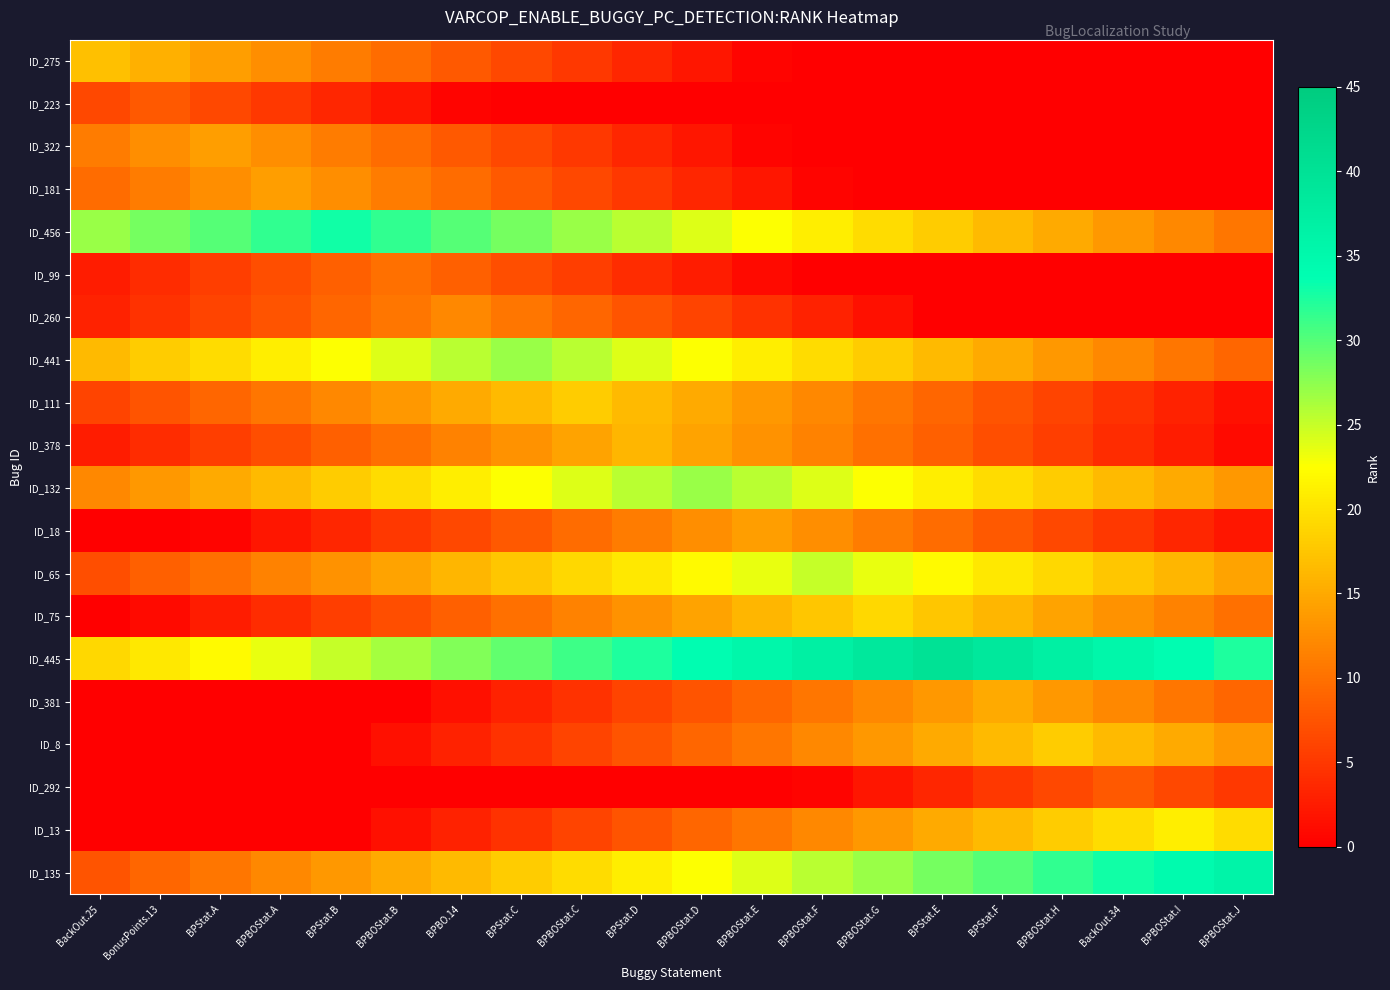

Reading left to right, extract all data points from this chart.

ID_275: BackOut.25=17.0	BonusPoints.13=15.5	BPStat.A=14.0	BPBOStat.A=12.5	BPStat.B=11.0	BPBOStat.B=9.5	BPBO.14=8.0	BPStat.C=6.5	BPBOStat.C=5.0	BPStat.D=3.5	BPBOStat.D=2.0	BPBOStat.E=0.5	BPBOStat.F=0.0	BPBOStat.G=0.0	BPStat.E=0.0	BPStat.F=0.0	BPBOStat.H=0.0	BackOut.34=0.0	BPBOStat.I=0.0	BPBOStat.J=0.0
ID_223: BackOut.25=6.5	BonusPoints.13=8.0	BPStat.A=6.5	BPBOStat.A=5.0	BPStat.B=3.5	BPBOStat.B=2.0	BPBO.14=0.5	BPStat.C=0.0	BPBOStat.C=0.0	BPStat.D=0.0	BPBOStat.D=0.0	BPBOStat.E=0.0	BPBOStat.F=0.0	BPBOStat.G=0.0	BPStat.E=0.0	BPStat.F=0.0	BPBOStat.H=0.0	BackOut.34=0.0	BPBOStat.I=0.0	BPBOStat.J=0.0
ID_322: BackOut.25=11.0	BonusPoints.13=12.5	BPStat.A=14.0	BPBOStat.A=12.5	BPStat.B=11.0	BPBOStat.B=9.5	BPBO.14=8.0	BPStat.C=6.5	BPBOStat.C=5.0	BPStat.D=3.5	BPBOStat.D=2.0	BPBOStat.E=0.5	BPBOStat.F=0.0	BPBOStat.G=0.0	BPStat.E=0.0	BPStat.F=0.0	BPBOStat.H=0.0	BackOut.34=0.0	BPBOStat.I=0.0	BPBOStat.J=0.0
ID_181: BackOut.25=9.5	BonusPoints.13=11.0	BPStat.A=12.5	BPBOStat.A=14.0	BPStat.B=12.5	BPBOStat.B=11.0	BPBO.14=9.5	BPStat.C=8.0	BPBOStat.C=6.5	BPStat.D=5.0	BPBOStat.D=3.5	BPBOStat.E=2.0	BPBOStat.F=0.5	BPBOStat.G=0.0	BPStat.E=0.0	BPStat.F=0.0	BPBOStat.H=0.0	BackOut.34=0.0	BPBOStat.I=0.0	BPBOStat.J=0.0
ID_456: BackOut.25=27.0	BonusPoints.13=28.5	BPStat.A=30.0	BPBOStat.A=31.5	BPStat.B=33.0	BPBOStat.B=31.5	BPBO.14=30.0	BPStat.C=28.5	BPBOStat.C=27.0	BPStat.D=25.5	BPBOStat.D=24.0	BPBOStat.E=22.5	BPBOStat.F=21.0	BPBOStat.G=19.5	BPStat.E=18.0	BPStat.F=16.5	BPBOStat.H=15.0	BackOut.34=13.5	BPBOStat.I=12.0	BPBOStat.J=10.5
ID_99: BackOut.25=2.5	BonusPoints.13=4.0	BPStat.A=5.5	BPBOStat.A=7.0	BPStat.B=8.5	BPBOStat.B=10.0	BPBO.14=8.5	BPStat.C=7.0	BPBOStat.C=5.5	BPStat.D=4.0	BPBOStat.D=2.5	BPBOStat.E=1.0	BPBOStat.F=0.0	BPBOStat.G=0.0	BPStat.E=0.0	BPStat.F=0.0	BPBOStat.H=0.0	BackOut.34=0.0	BPBOStat.I=0.0	BPBOStat.J=0.0
ID_260: BackOut.25=3.0	BonusPoints.13=4.5	BPStat.A=6.0	BPBOStat.A=7.5	BPStat.B=9.0	BPBOStat.B=10.5	BPBO.14=12.0	BPStat.C=10.5	BPBOStat.C=9.0	BPStat.D=7.5	BPBOStat.D=6.0	BPBOStat.E=4.5	BPBOStat.F=3.0	BPBOStat.G=1.5	BPStat.E=0.0	BPStat.F=0.0	BPBOStat.H=0.0	BackOut.34=0.0	BPBOStat.I=0.0	BPBOStat.J=0.0
ID_441: BackOut.25=16.5	BonusPoints.13=18.0	BPStat.A=19.5	BPBOStat.A=21.0	BPStat.B=22.5	BPBOStat.B=24.0	BPBO.14=25.5	BPStat.C=27.0	BPBOStat.C=25.5	BPStat.D=24.0	BPBOStat.D=22.5	BPBOStat.E=21.0	BPBOStat.F=19.5	BPBOStat.G=18.0	BPStat.E=16.5	BPStat.F=15.0	BPBOStat.H=13.5	BackOut.34=12.0	BPBOStat.I=10.5	BPBOStat.J=9.0
ID_111: BackOut.25=6.0	BonusPoints.13=7.5	BPStat.A=9.0	BPBOStat.A=10.5	BPStat.B=12.0	BPBOStat.B=13.5	BPBO.14=15.0	BPStat.C=16.5	BPBOStat.C=18.0	BPStat.D=16.5	BPBOStat.D=15.0	BPBOStat.E=13.5	BPBOStat.F=12.0	BPBOStat.G=10.5	BPStat.E=9.0	BPStat.F=7.5	BPBOStat.H=6.0	BackOut.34=4.5	BPBOStat.I=3.0	BPBOStat.J=1.5
ID_378: BackOut.25=2.5	BonusPoints.13=4.0	BPStat.A=5.5	BPBOStat.A=7.0	BPStat.B=8.5	BPBOStat.B=10.0	BPBO.14=11.5	BPStat.C=13.0	BPBOStat.C=14.5	BPStat.D=16.0	BPBOStat.D=14.5	BPBOStat.E=13.0	BPBOStat.F=11.5	BPBOStat.G=10.0	BPStat.E=8.5	BPStat.F=7.0	BPBOStat.H=5.5	BackOut.34=4.0	BPBOStat.I=2.5	BPBOStat.J=1.0
ID_132: BackOut.25=12.0	BonusPoints.13=13.5	BPStat.A=15.0	BPBOStat.A=16.5	BPStat.B=18.0	BPBOStat.B=19.5	BPBO.14=21.0	BPStat.C=22.5	BPBOStat.C=24.0	BPStat.D=25.5	BPBOStat.D=27.0	BPBOStat.E=25.5	BPBOStat.F=24.0	BPBOStat.G=22.5	BPStat.E=21.0	BPStat.F=19.5	BPBOStat.H=18.0	BackOut.34=16.5	BPBOStat.I=15.0	BPBOStat.J=13.5
ID_18: BackOut.25=0.0	BonusPoints.13=0.0	BPStat.A=0.5	BPBOStat.A=2.0	BPStat.B=3.5	BPBOStat.B=5.0	BPBO.14=6.5	BPStat.C=8.0	BPBOStat.C=9.5	BPStat.D=11.0	BPBOStat.D=12.5	BPBOStat.E=14.0	BPBOStat.F=12.5	BPBOStat.G=11.0	BPStat.E=9.5	BPStat.F=8.0	BPBOStat.H=6.5	BackOut.34=5.0	BPBOStat.I=3.5	BPBOStat.J=2.0
ID_65: BackOut.25=7.0	BonusPoints.13=8.5	BPStat.A=10.0	BPBOStat.A=11.5	BPStat.B=13.0	BPBOStat.B=14.5	BPBO.14=16.0	BPStat.C=17.5	BPBOStat.C=19.0	BPStat.D=20.5	BPBOStat.D=22.0	BPBOStat.E=23.5	BPBOStat.F=25.0	BPBOStat.G=23.5	BPStat.E=22.0	BPStat.F=20.5	BPBOStat.H=19.0	BackOut.34=17.5	BPBOStat.I=16.0	BPBOStat.J=14.5
ID_75: BackOut.25=0.0	BonusPoints.13=1.0	BPStat.A=2.5	BPBOStat.A=4.0	BPStat.B=5.5	BPBOStat.B=7.0	BPBO.14=8.5	BPStat.C=10.0	BPBOStat.C=11.5	BPStat.D=13.0	BPBOStat.D=14.5	BPBOStat.E=16.0	BPBOStat.F=17.5	BPBOStat.G=19.0	BPStat.E=17.5	BPStat.F=16.0	BPBOStat.H=14.5	BackOut.34=13.0	BPBOStat.I=11.5	BPBOStat.J=10.0
ID_445: BackOut.25=19.0	BonusPoints.13=20.5	BPStat.A=22.0	BPBOStat.A=23.5	BPStat.B=25.0	BPBOStat.B=26.5	BPBO.14=28.0	BPStat.C=29.5	BPBOStat.C=31.0	BPStat.D=32.5	BPBOStat.D=34.0	BPBOStat.E=35.5	BPBOStat.F=37.0	BPBOStat.G=38.5	BPStat.E=40.0	BPStat.F=38.5	BPBOStat.H=37.0	BackOut.34=35.5	BPBOStat.I=34.0	BPBOStat.J=32.5
ID_381: BackOut.25=0.0	BonusPoints.13=0.0	BPStat.A=0.0	BPBOStat.A=0.0	BPStat.B=0.0	BPBOStat.B=0.0	BPBO.14=1.5	BPStat.C=3.0	BPBOStat.C=4.5	BPStat.D=6.0	BPBOStat.D=7.5	BPBOStat.E=9.0	BPBOStat.F=10.5	BPBOStat.G=12.0	BPStat.E=13.5	BPStat.F=15.0	BPBOStat.H=13.5	BackOut.34=12.0	BPBOStat.I=10.5	BPBOStat.J=9.0
ID_8: BackOut.25=0.0	BonusPoints.13=0.0	BPStat.A=0.0	BPBOStat.A=0.0	BPStat.B=0.0	BPBOStat.B=1.5	BPBO.14=3.0	BPStat.C=4.5	BPBOStat.C=6.0	BPStat.D=7.5	BPBOStat.D=9.0	BPBOStat.E=10.5	BPBOStat.F=12.0	BPBOStat.G=13.5	BPStat.E=15.0	BPStat.F=16.5	BPBOStat.H=18.0	BackOut.34=16.5	BPBOStat.I=15.0	BPBOStat.J=13.5
ID_292: BackOut.25=0.0	BonusPoints.13=0.0	BPStat.A=0.0	BPBOStat.A=0.0	BPStat.B=0.0	BPBOStat.B=0.0	BPBO.14=0.0	BPStat.C=0.0	BPBOStat.C=0.0	BPStat.D=0.0	BPBOStat.D=0.0	BPBOStat.E=0.0	BPBOStat.F=0.5	BPBOStat.G=2.0	BPStat.E=3.5	BPStat.F=5.0	BPBOStat.H=6.5	BackOut.34=8.0	BPBOStat.I=6.5	BPBOStat.J=5.0
ID_13: BackOut.25=0.0	BonusPoints.13=0.0	BPStat.A=0.0	BPBOStat.A=0.0	BPStat.B=0.0	BPBOStat.B=1.5	BPBO.14=3.0	BPStat.C=4.5	BPBOStat.C=6.0	BPStat.D=7.5	BPBOStat.D=9.0	BPBOStat.E=10.5	BPBOStat.F=12.0	BPBOStat.G=13.5	BPStat.E=15.0	BPStat.F=16.5	BPBOStat.H=18.0	BackOut.34=19.5	BPBOStat.I=21.0	BPBOStat.J=19.5
ID_135: BackOut.25=7.5	BonusPoints.13=9.0	BPStat.A=10.5	BPBOStat.A=12.0	BPStat.B=13.5	BPBOStat.B=15.0	BPBO.14=16.5	BPStat.C=18.0	BPBOStat.C=19.5	BPStat.D=21.0	BPBOStat.D=22.5	BPBOStat.E=24.0	BPBOStat.F=25.5	BPBOStat.G=27.0	BPStat.E=28.5	BPStat.F=30.0	BPBOStat.H=31.5	BackOut.34=33.0	BPBOStat.I=34.5	BPBOStat.J=36.0